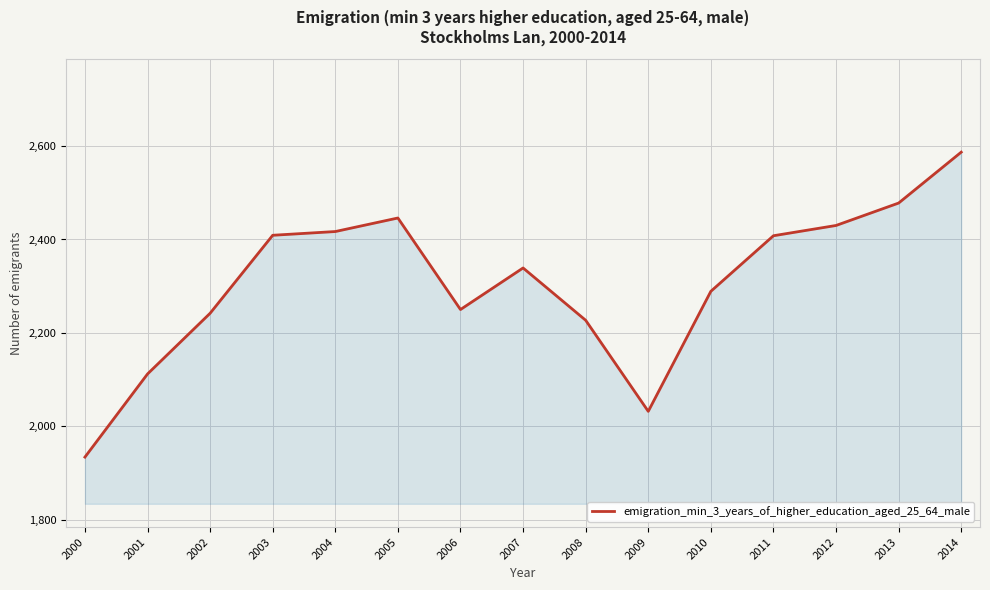

What is the smallest value displayed?

1934